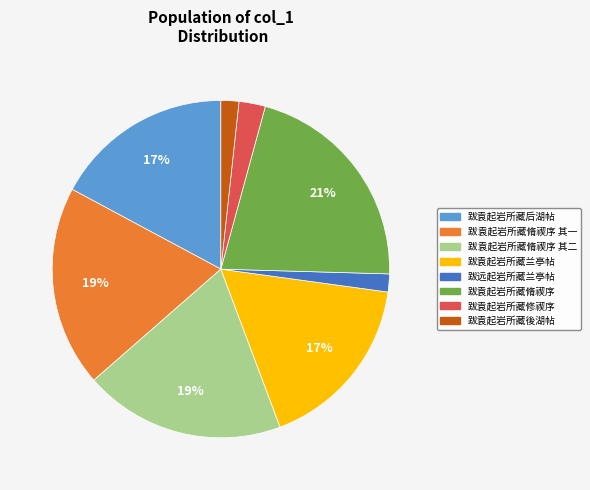

Do 跋远起岩所藏兰亭帖 and 跋袁起岩所藏脩禊序 其一 together represent more than half of the pie?

No